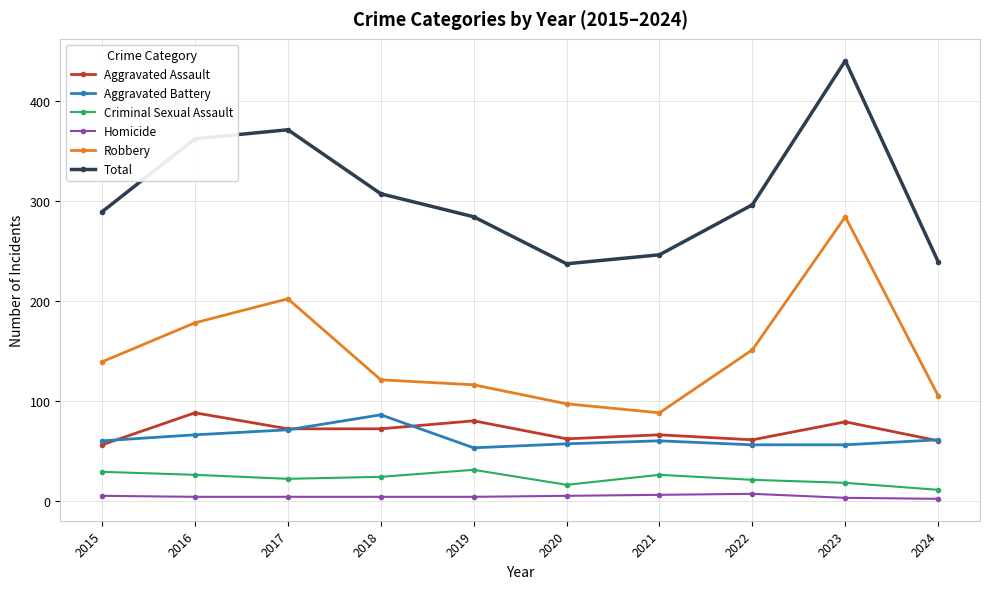

What is the value of the Aggravated Battery point at the 6th from the left?

57